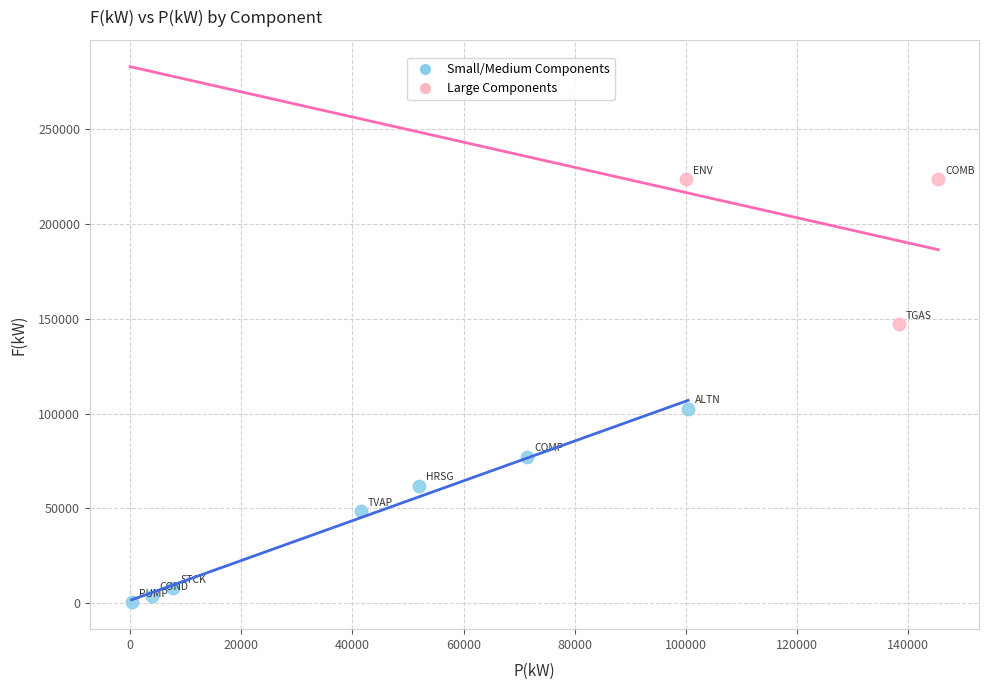

What are all the series names shown in the legend?

Small/Medium Components, Large Components